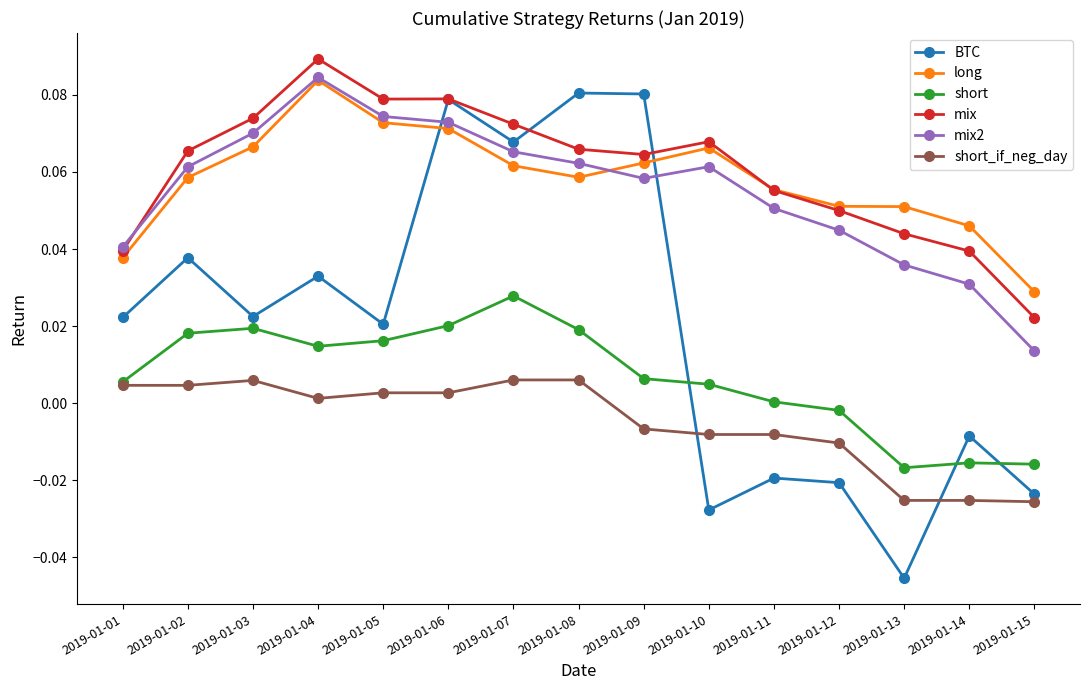

True or false: short has a value of -0.0 at 2019-01-13.

True